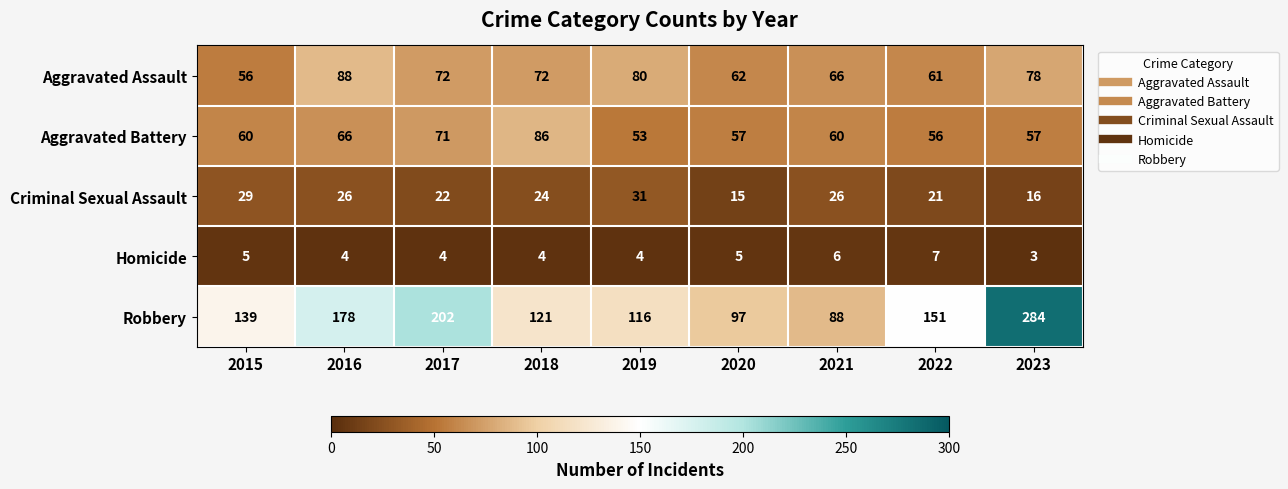

Which series has the largest total across all categories?

Robbery